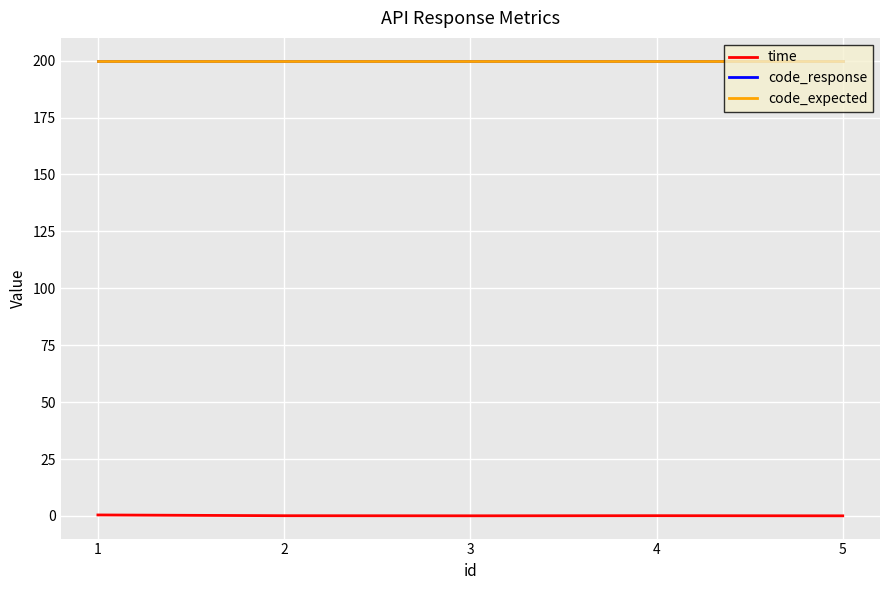

List the labels in order of code_response value, smallest first.

1, 2, 3, 4, 5